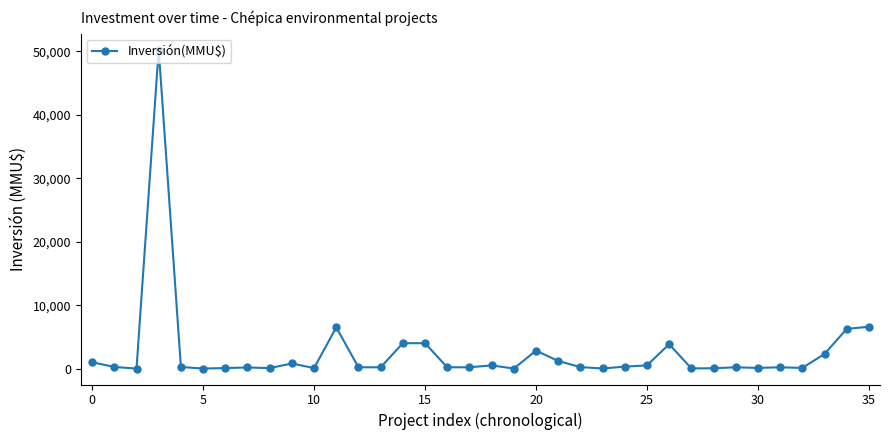

Count the number of categories in the chart.

36